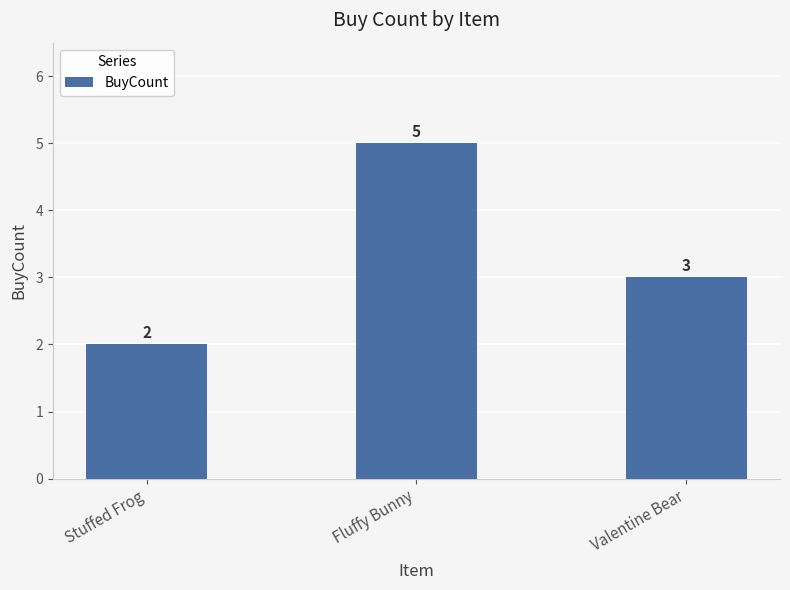

How many bars are there in total?

3